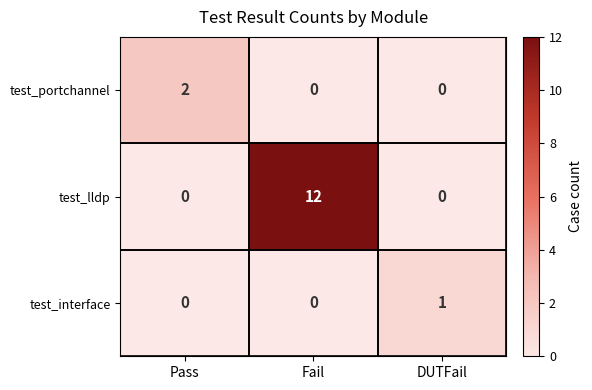

Rank the series by their maximum value, from lowest to highest.

test_interface, test_portchannel, test_lldp